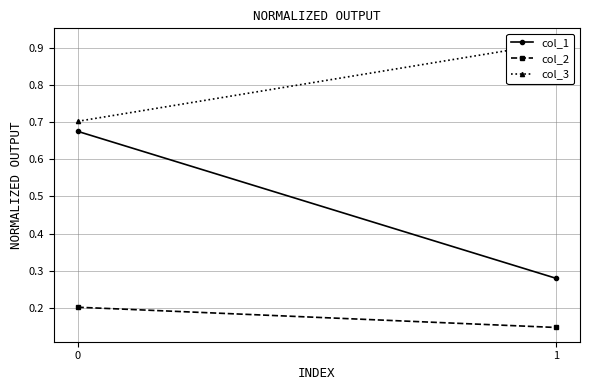

Reading left to right, transcribe all the data shown in this chart.

col_1: 0.7	0.3
col_2: 0.2	0.1
col_3: 0.7	0.9